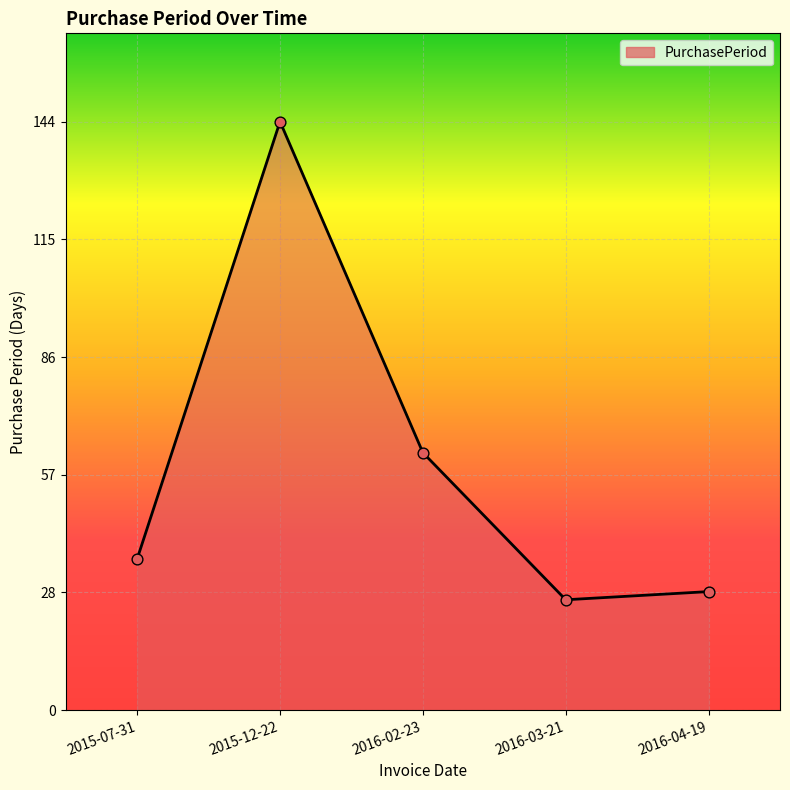

What is the change in value from 2016-02-23 to 2016-04-19?

-34